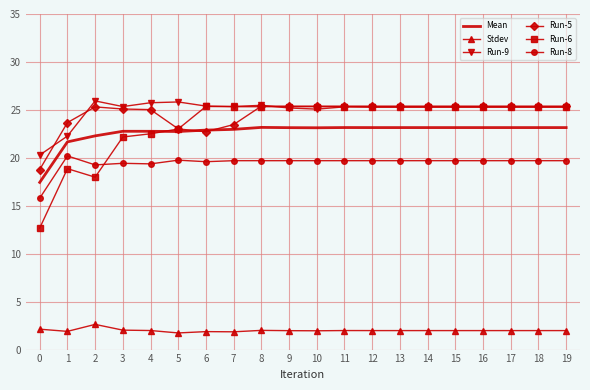

True or false: Mean and Run-6 cross at least once.

True